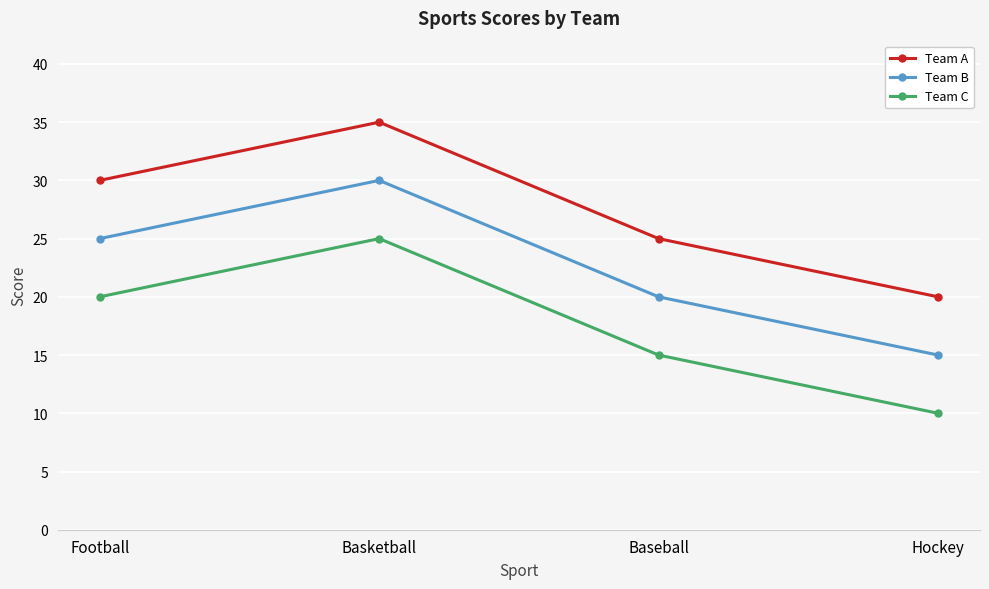

Reading right to left, transcribe all the data shown in this chart.

Team A: Hockey=20	Baseball=25	Basketball=35	Football=30
Team B: Hockey=15	Baseball=20	Basketball=30	Football=25
Team C: Hockey=10	Baseball=15	Basketball=25	Football=20